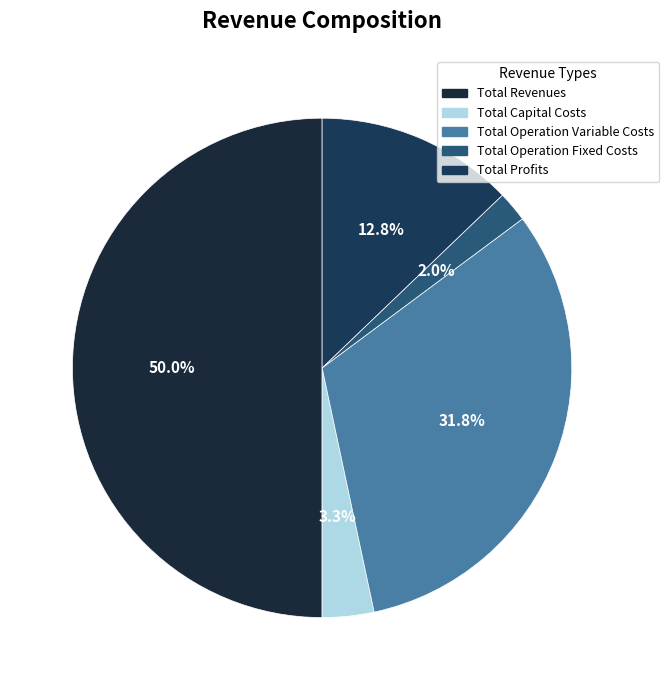

The Total Operation Variable Costs slice represents 38% of the pie. True or false?

False